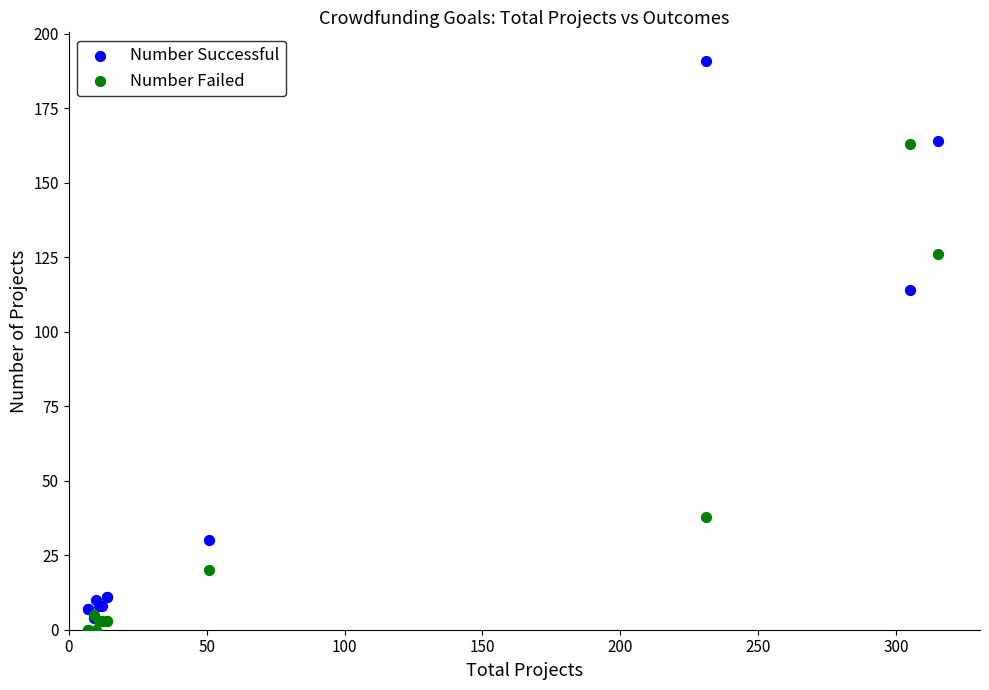

What are all the series names shown in the legend?

Number Successful, Number Failed